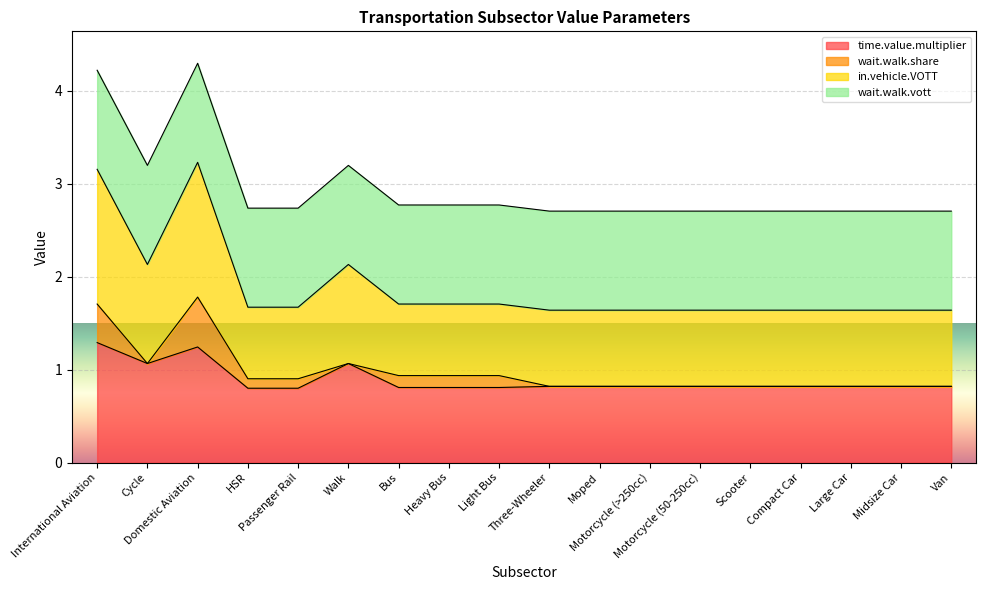

What is the minimum value for time.value.multiplier?

0.8